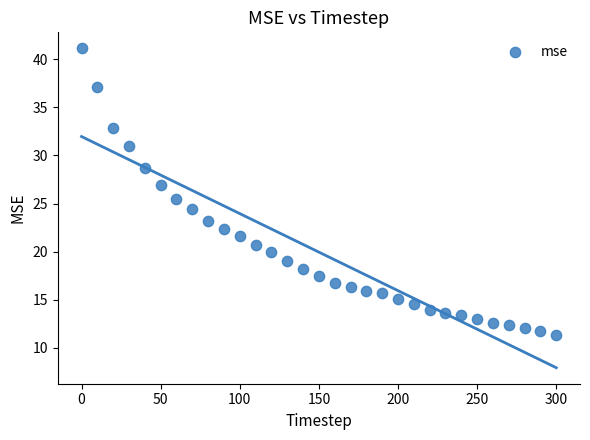

What is the range of X values (max minus min)?

300.0